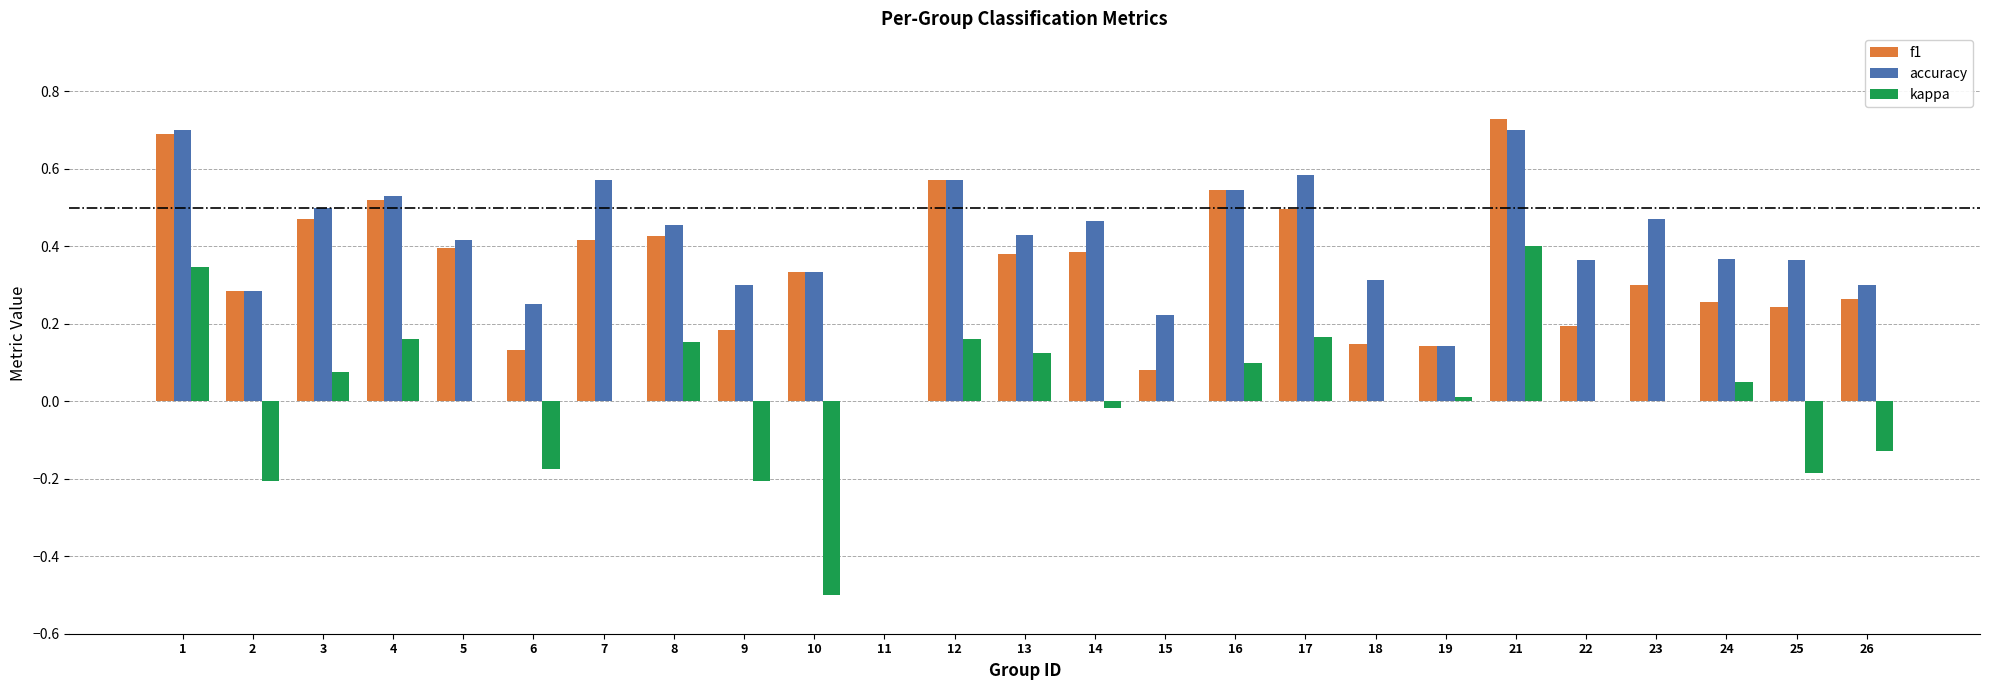

What is the sum of all f1 values?

8.6